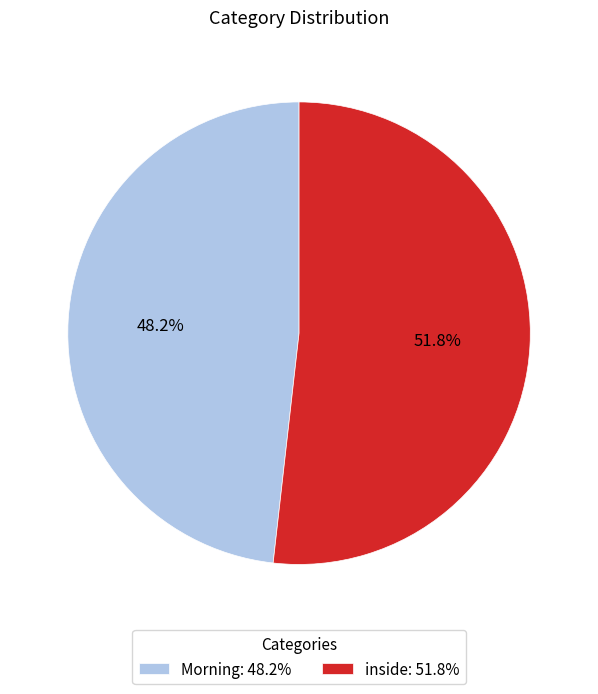

The Morning slice represents 60% of the pie. True or false?

False